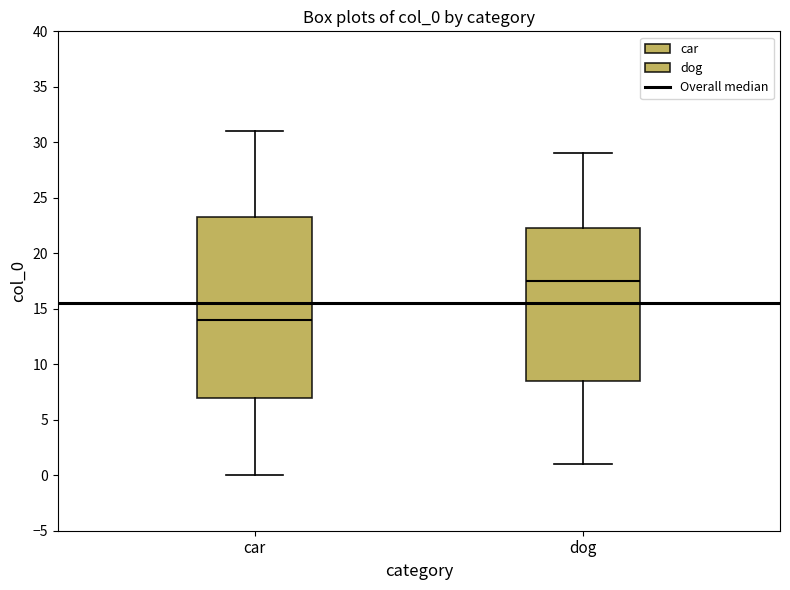

Which box has the highest median line?

dog